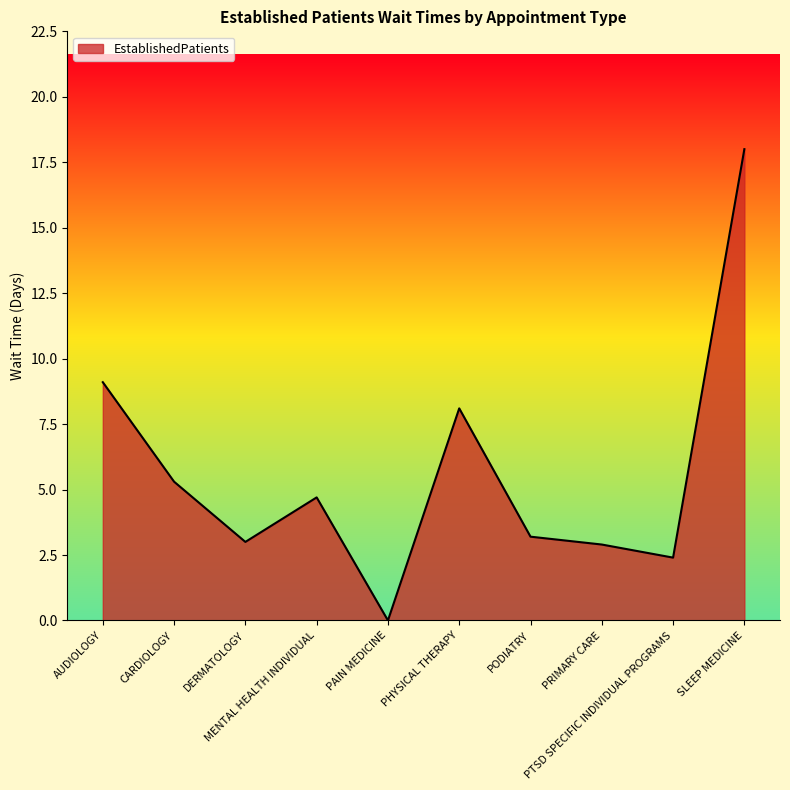

The chart shows a value of 2.4 at PTSD SPECIFIC INDIVIDUAL PROGRAMS. True or false?

True